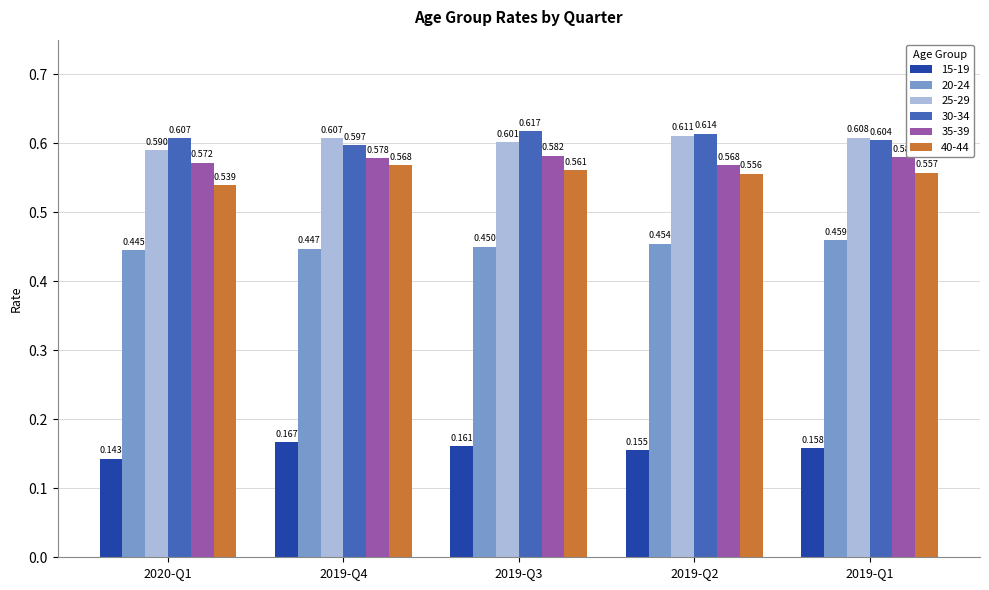

What is the difference between the highest and lowest values at 2019-Q3?

0.5